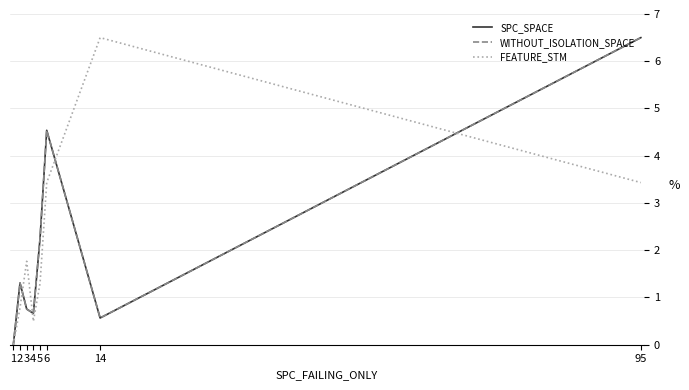

What is the sum of the FEATURE_STM values at 14 and 4?

7.0